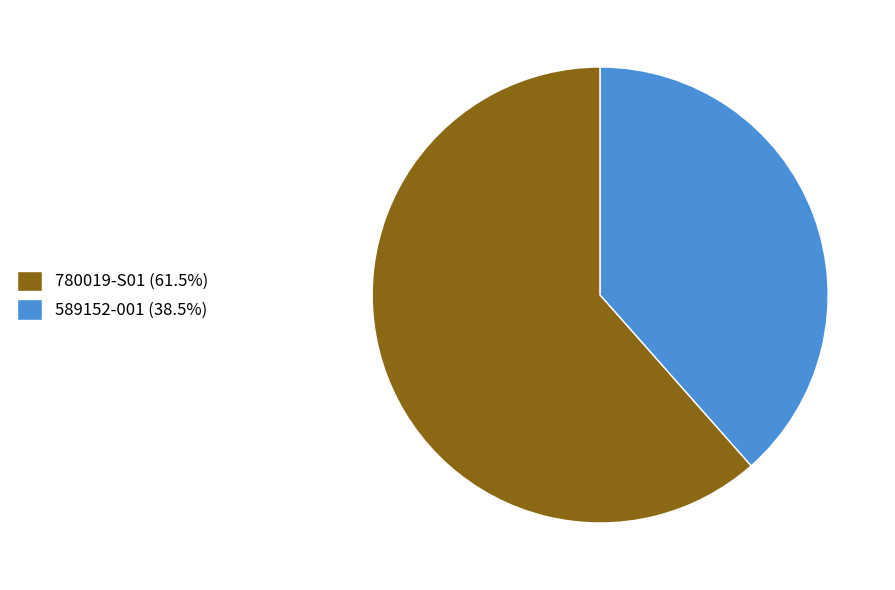

How many segments does this pie chart have?

2